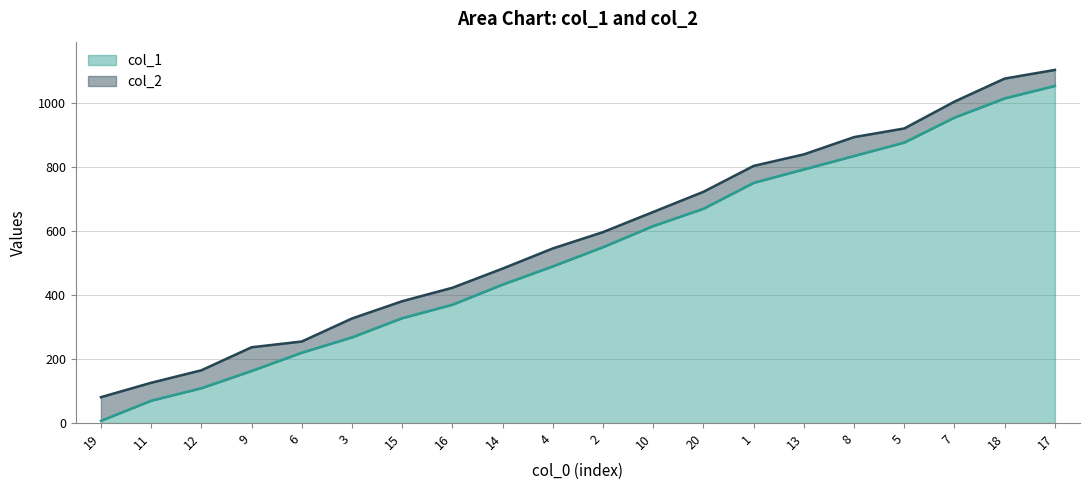

True or false: col_2 and col_1 cross at least once.

False